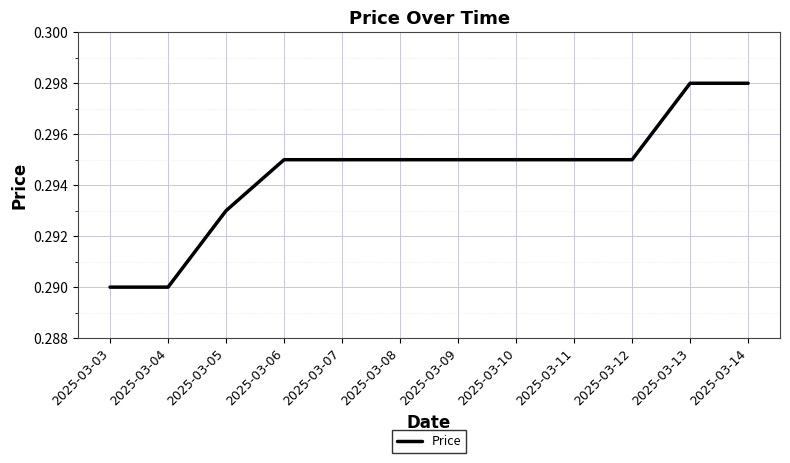

The chart shows a value of 0.5 at 2025-03-12. True or false?

False